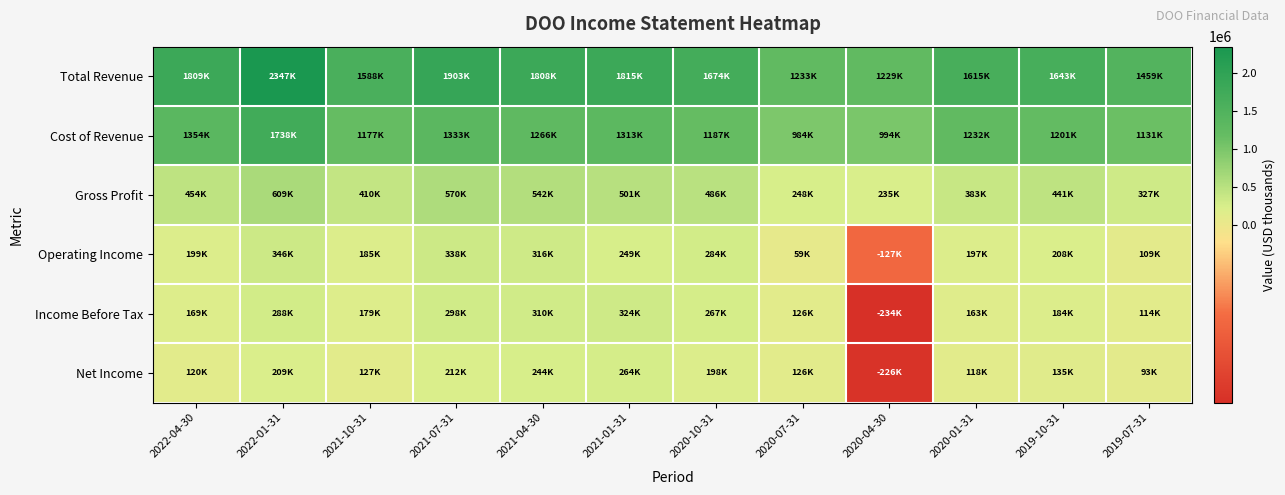

Which series has the largest total across all categories?

Total Revenue